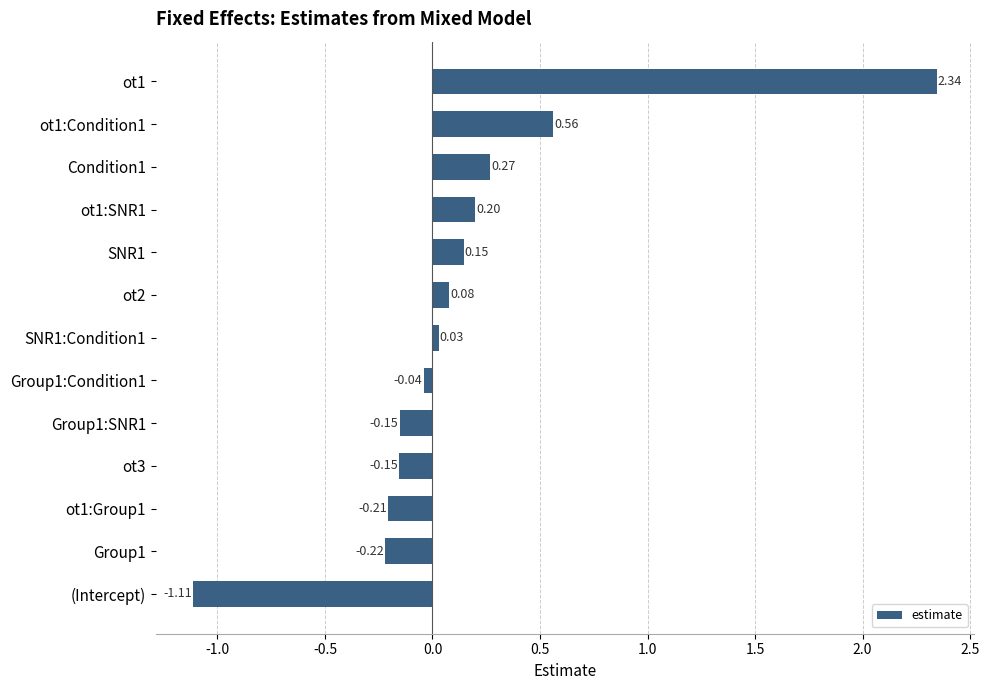

What is the difference between the second highest and second lowest values?

0.8